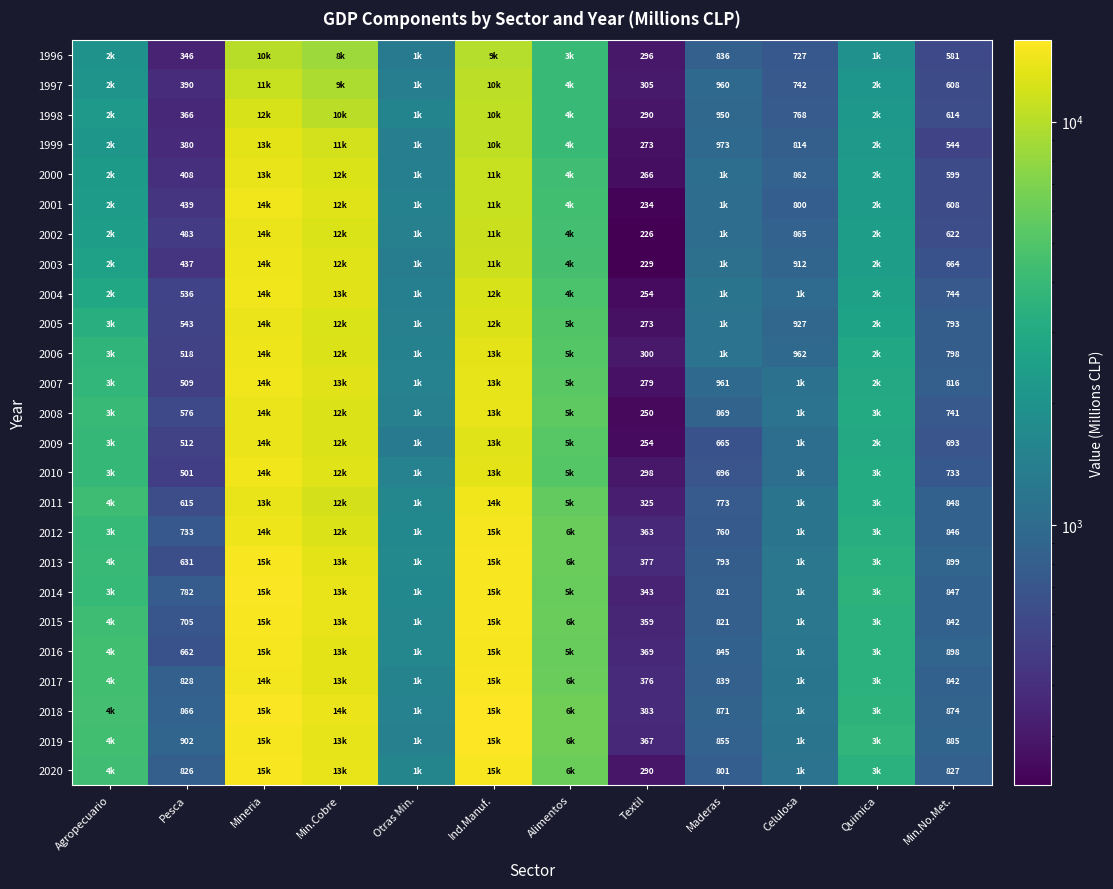

True or false: 1999 has a value of 1345 at Celulosa.

False